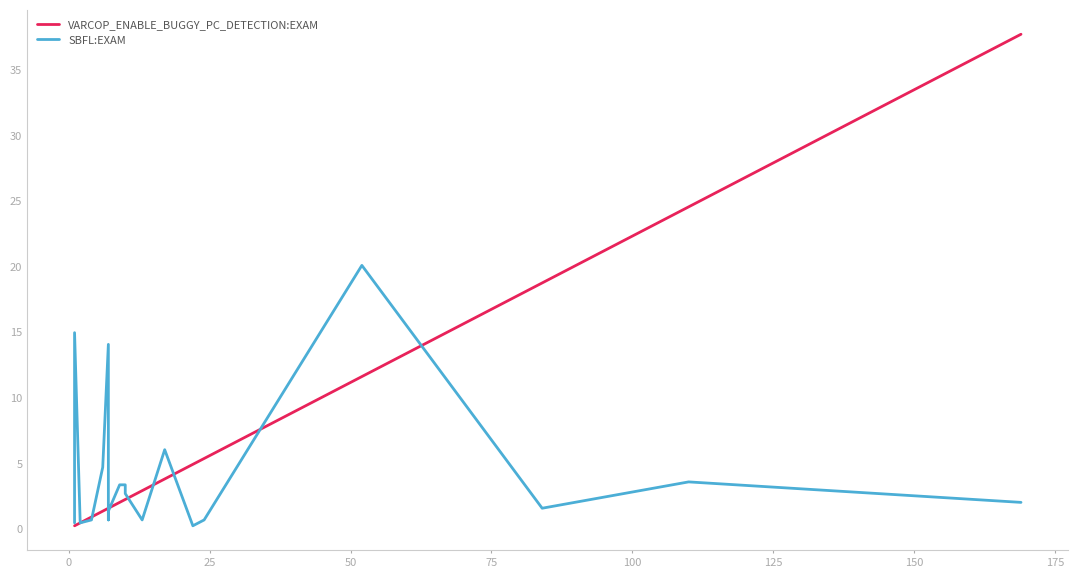

At how many categories does at least one series exceed 2?

14